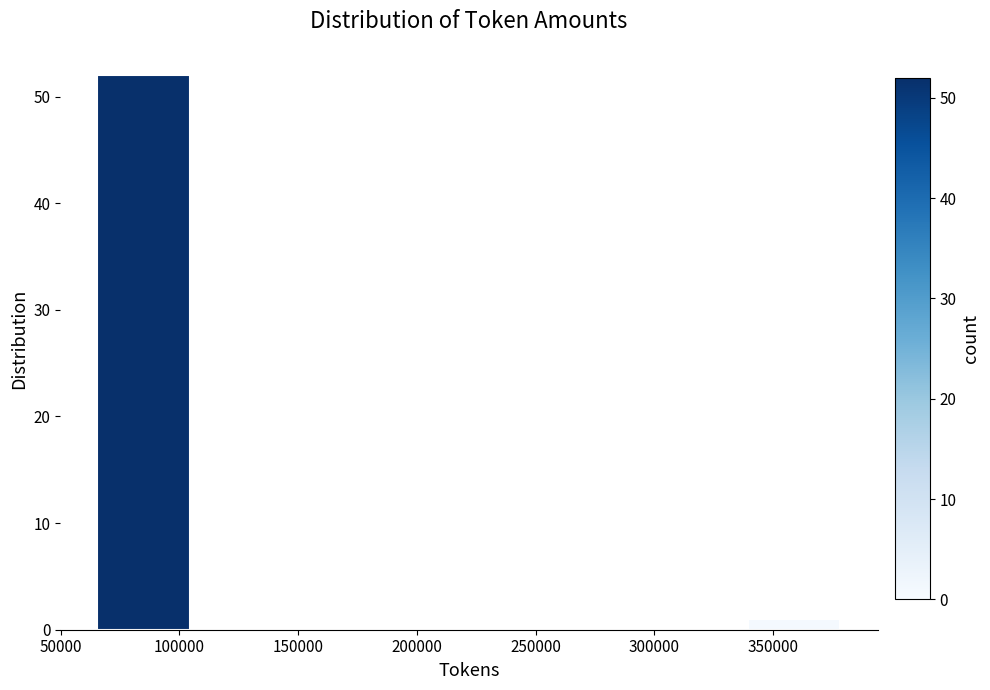

Over which range of the x-axis is the bar tallest?

65000 to 105000